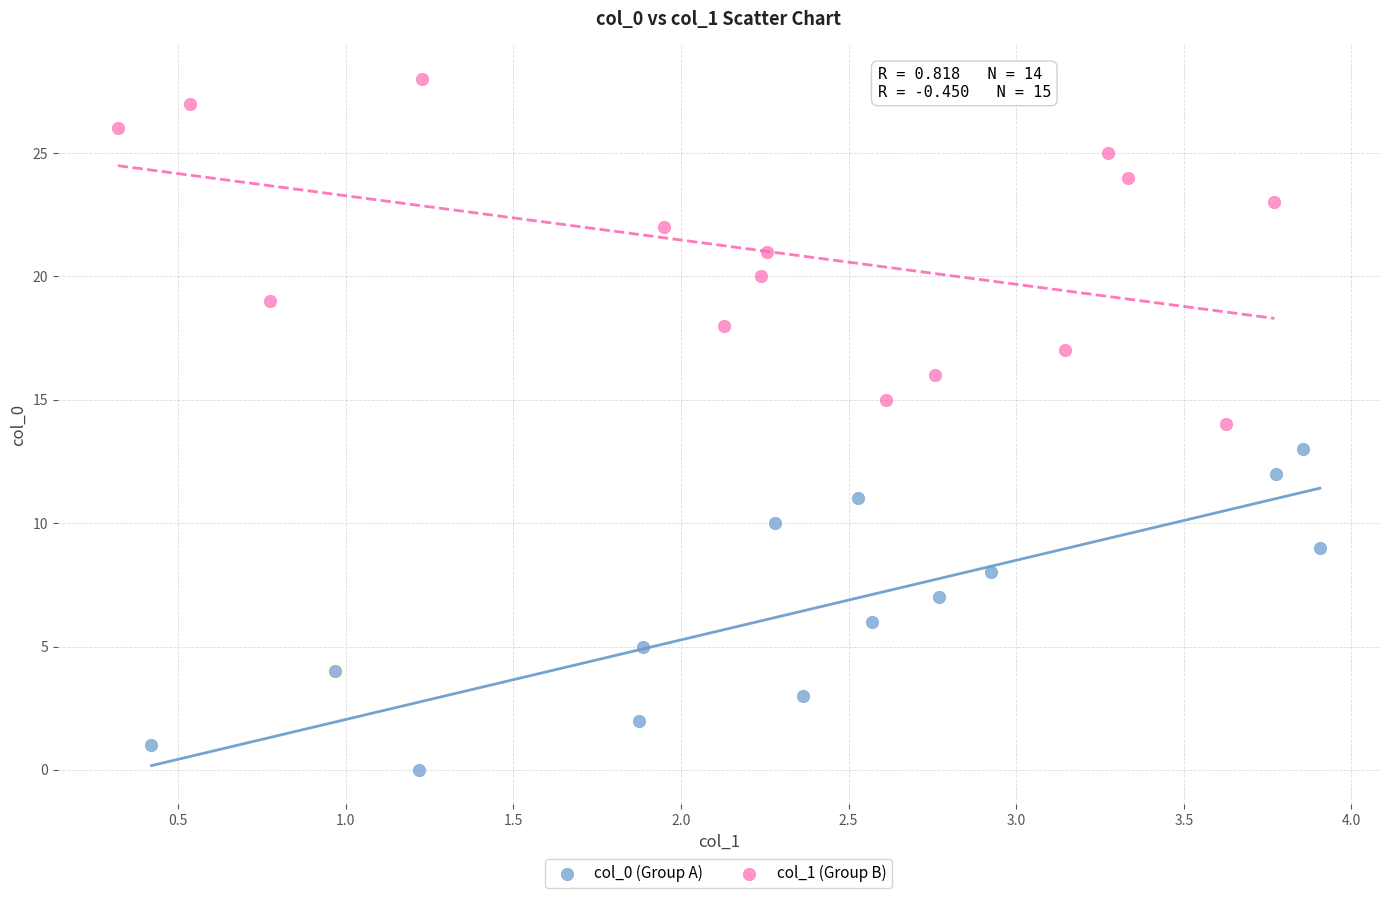

Which series contains the highest Y value?

col_1 (Group B)